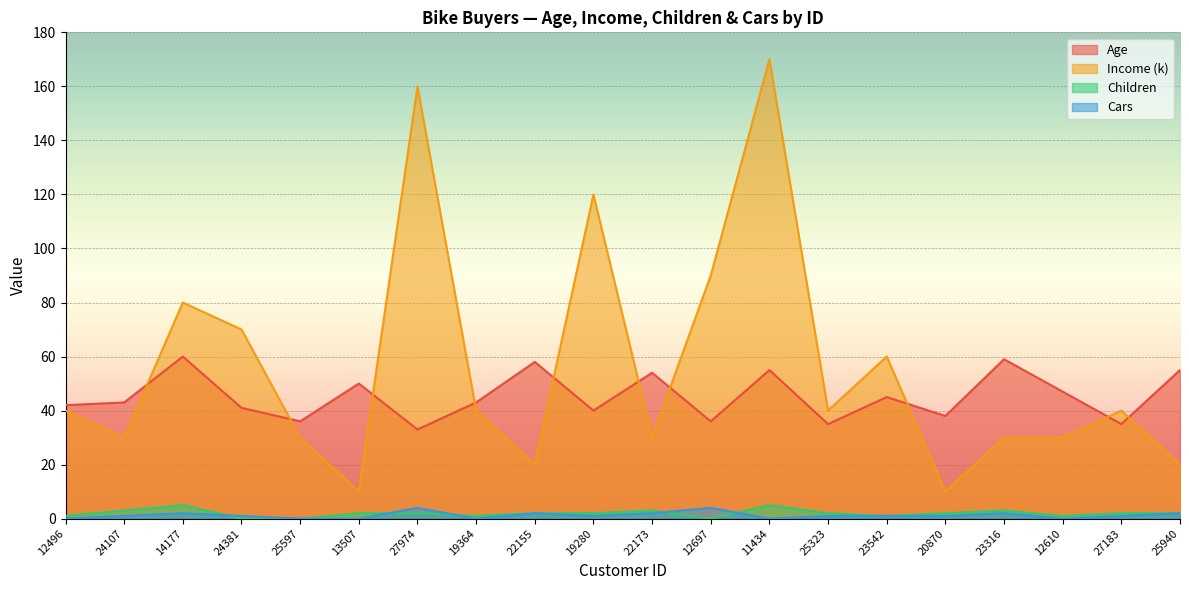

True or false: Children has a value of 3 at 27974.

False